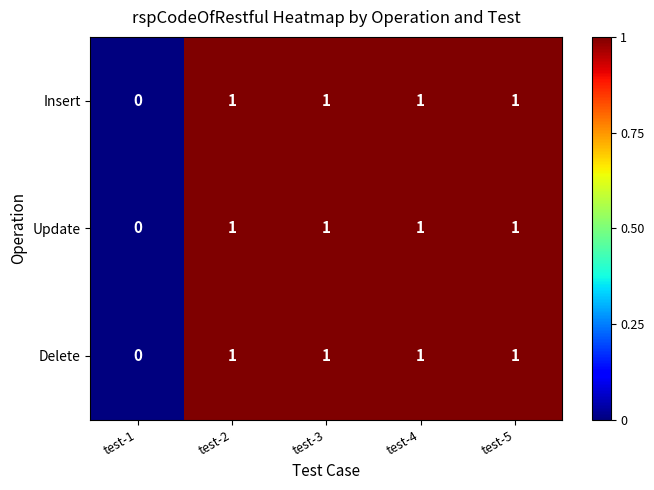

How many Update values are between 1 and 2?

4